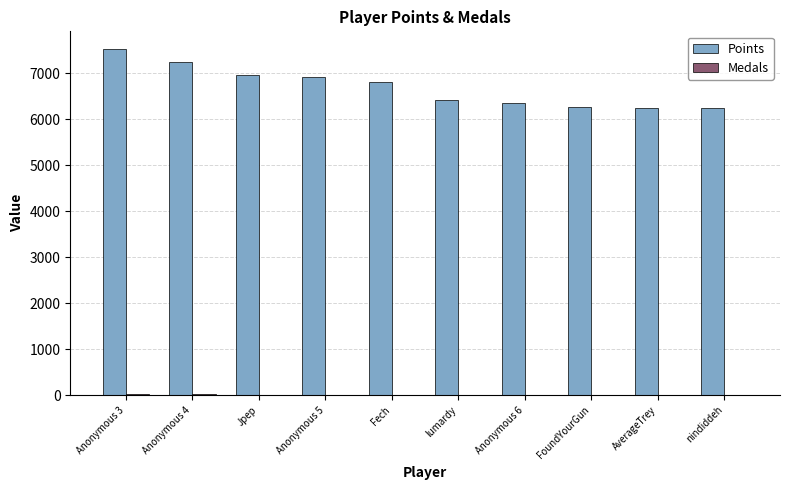

How many categories are shown in the chart?

10